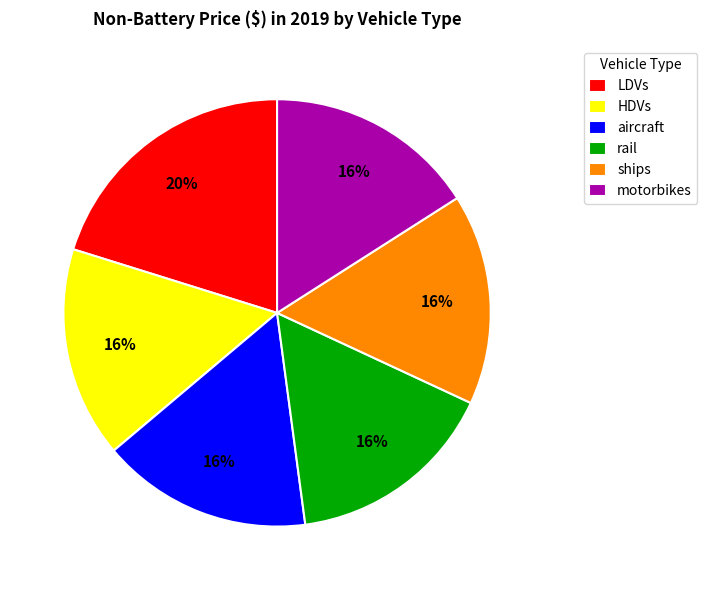

Is the sum of LDVs and rail greater than half?

No